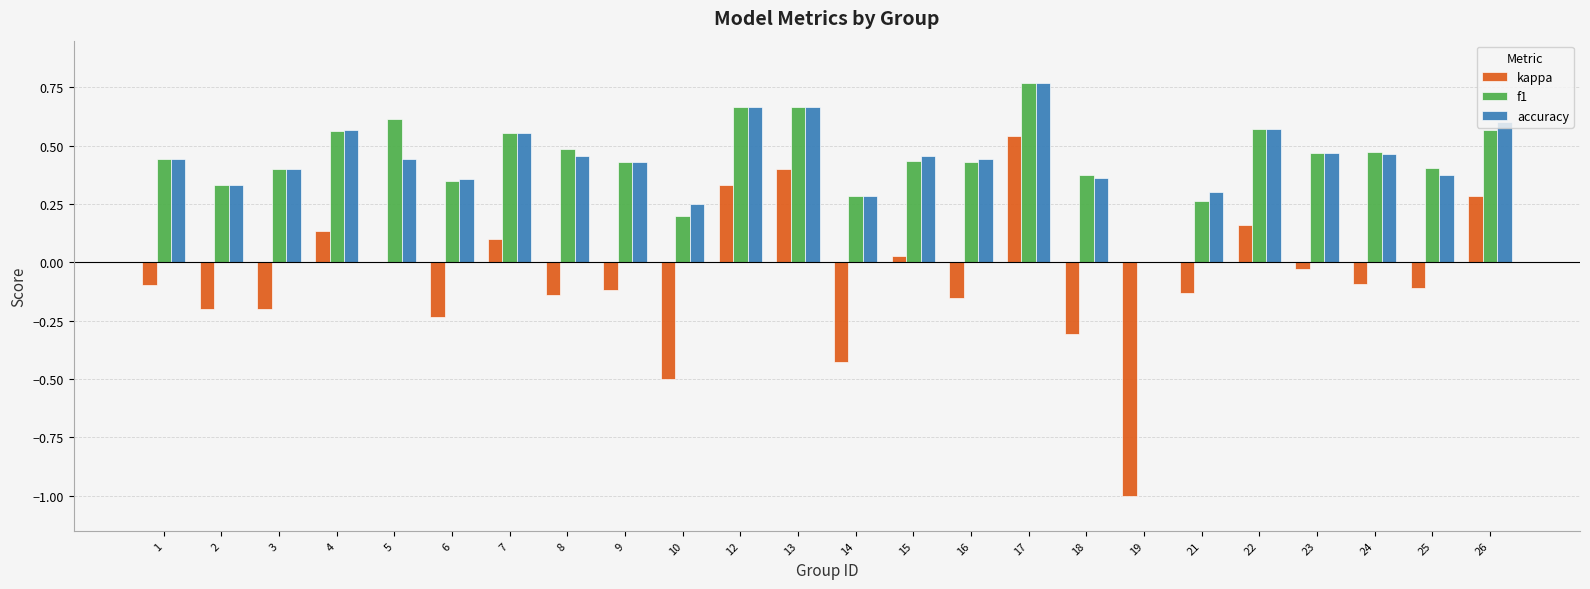

True or false: kappa has a value of 0.3 at 26.

True